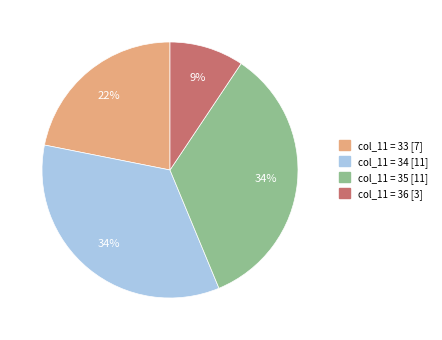

Is there any slice that represents more than half of the pie?

No